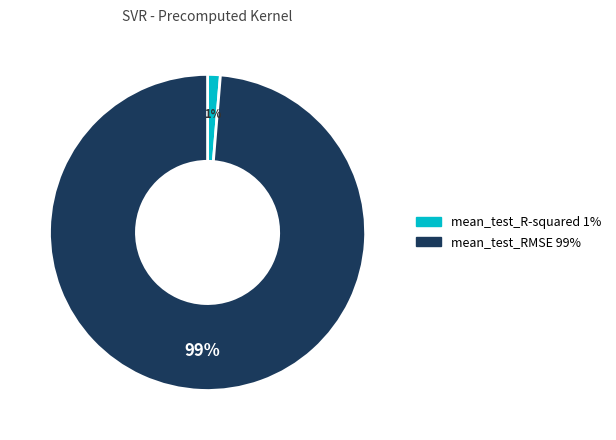

To the nearest percent, what portion does mean_test_RMSE represent?

99%